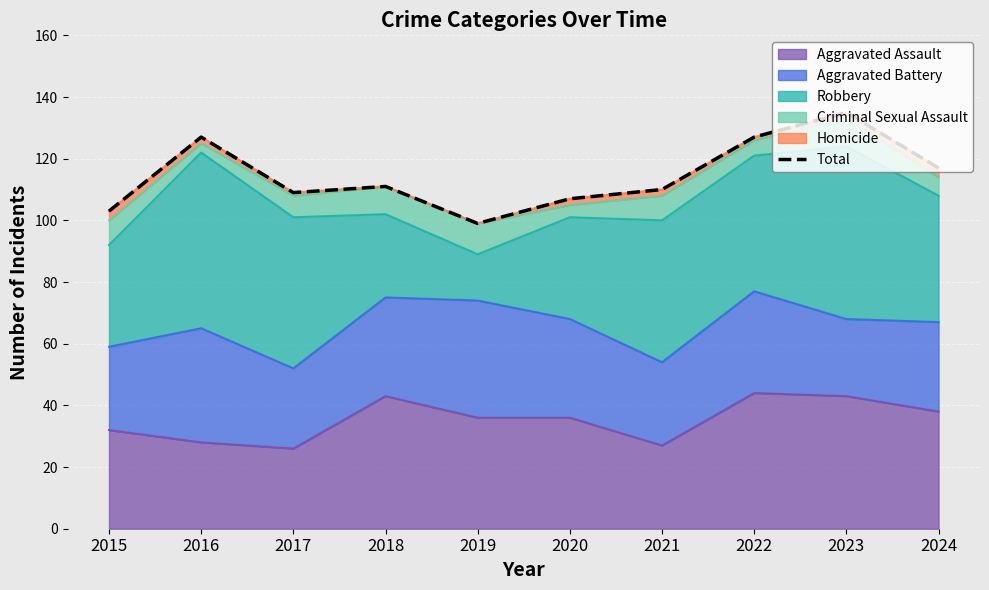

Approximately how many times larger is the value at 2024 compared to 2022?

0.9